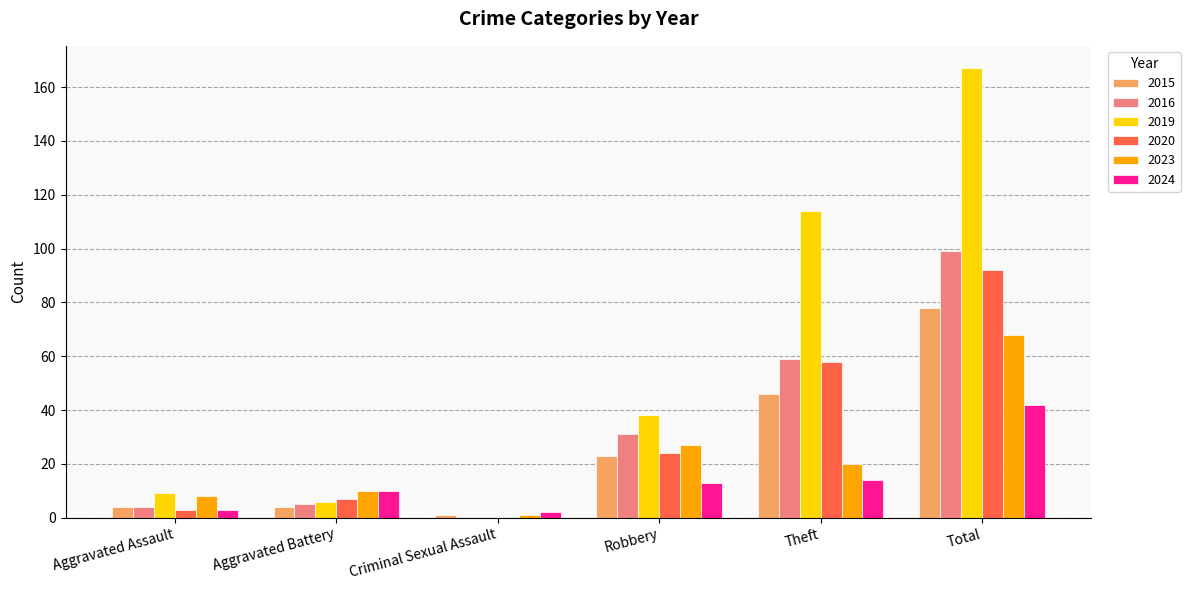

The 2020 series shows 58 at Theft. True or false?

True